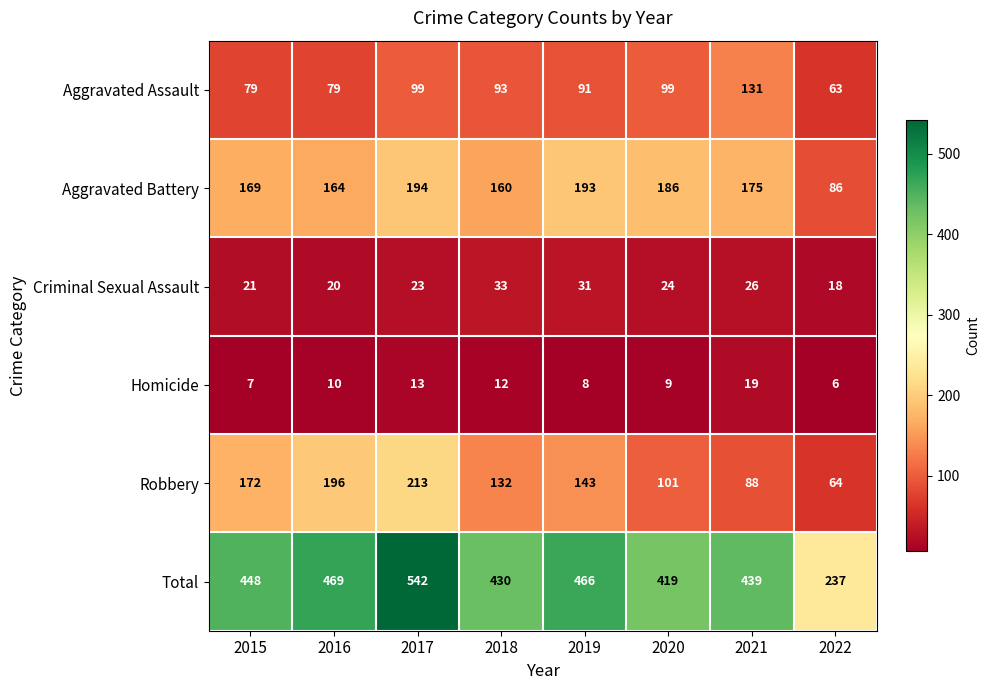

The Total series shows 466 at 2019. True or false?

True